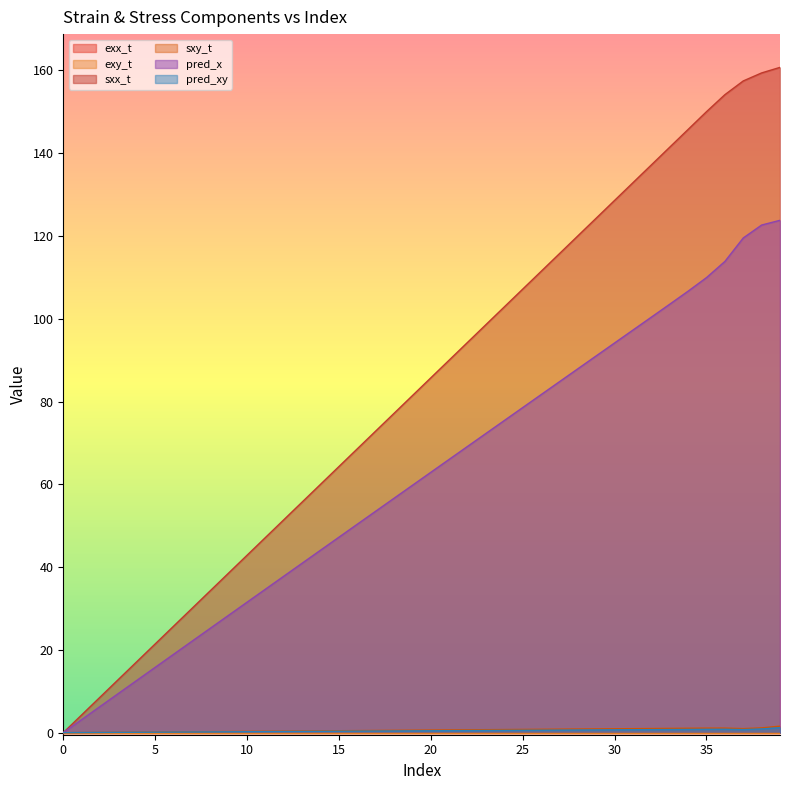

Which category has the highest value in the sxy_t series?

39